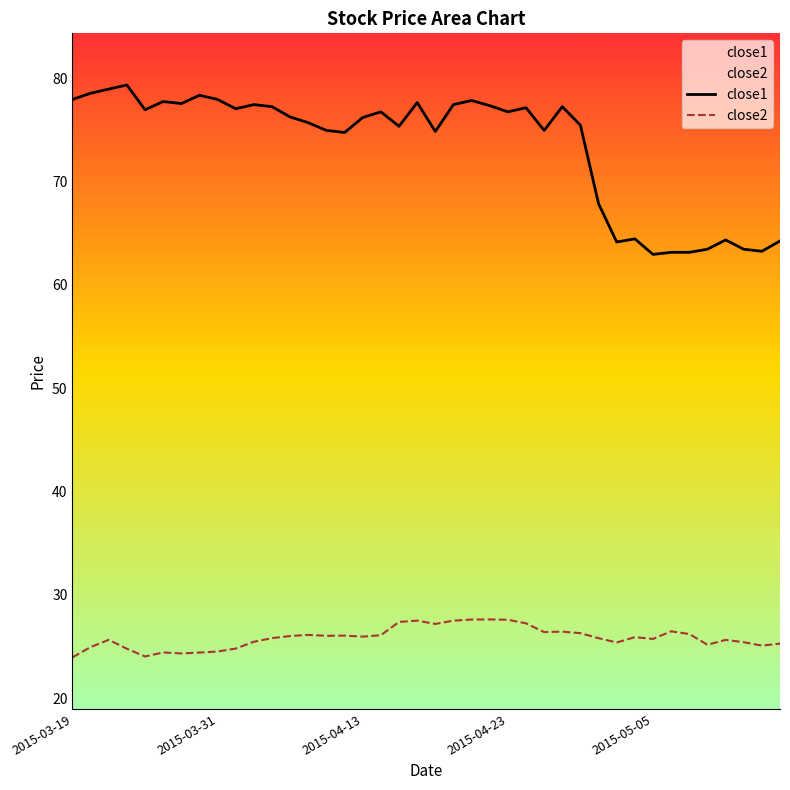

Reading left to right, what are all the values shown in this chart?

close1: 78.0	78.5	79.0	79.3	77.0	77.8	77.5	78.3	78.0	77.0	77.5	77.2	76.2	75.7	75.0	74.8	76.2	76.8	75.3	77.7	74.8	77.5	77.8	77.3	76.8	77.2	75.0	77.2	75.5	67.8	64.2	64.5	63.0	63.1	63.1	63.5	64.3	63.5	63.2	64.2
close2: 23.9	24.9	25.6	24.8	24.0	24.4	24.3	24.4	24.5	24.8	25.4	25.8	26.0	26.1	26.0	26.0	25.9	26.1	27.4	27.5	27.2	27.5	27.6	27.6	27.6	27.2	26.4	26.4	26.3	25.8	25.4	25.9	25.7	26.5	26.2	25.2	25.6	25.4	25.1	25.3